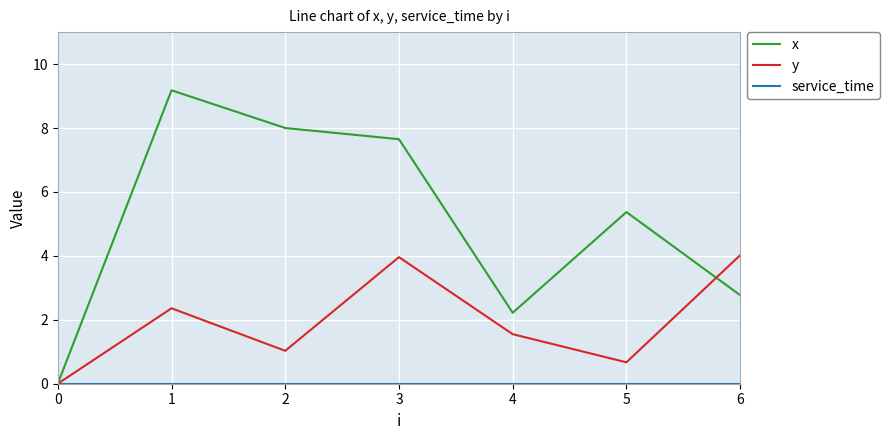

What is the total value across all series at 3?

11.6